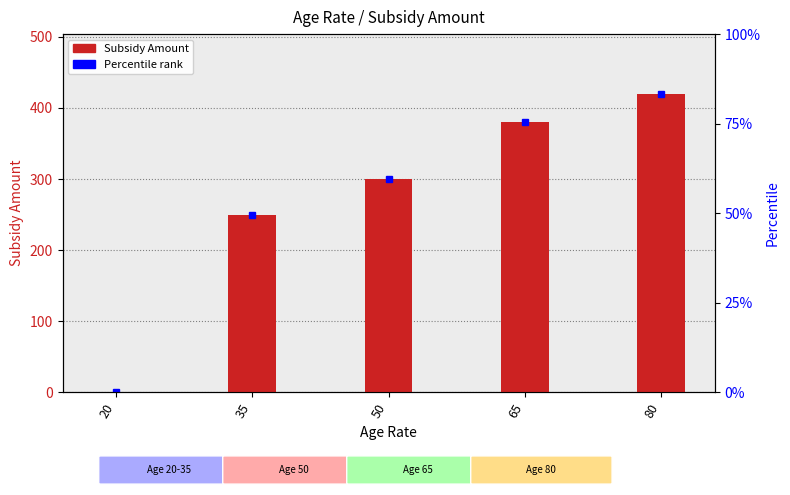

What is the difference between the maximum and minimum values?

420